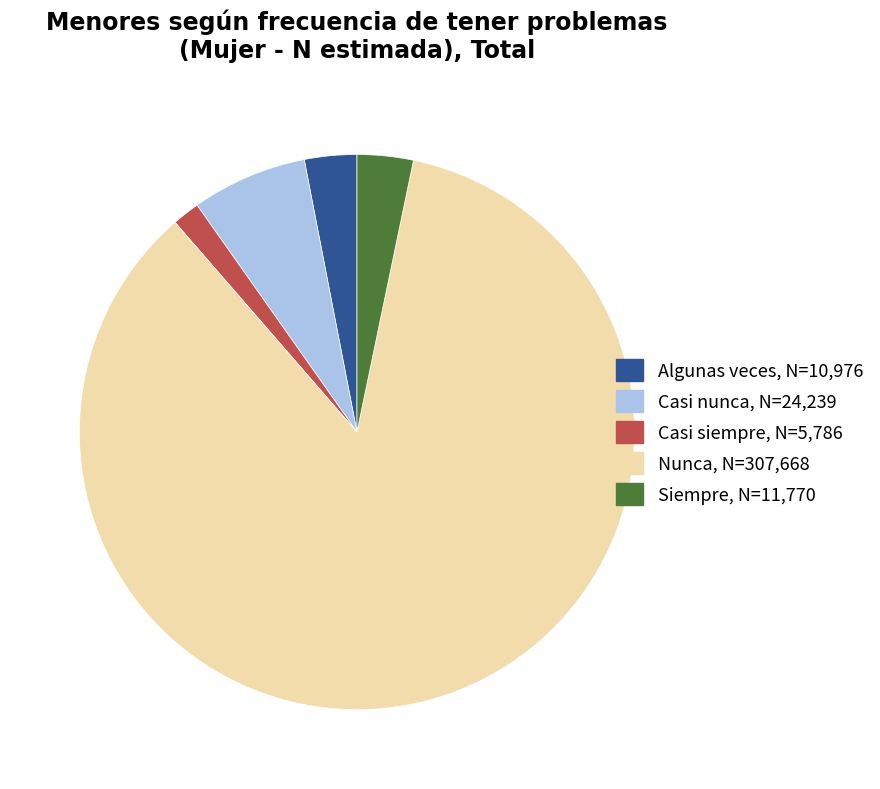

Which category accounts for the majority?

Nunca